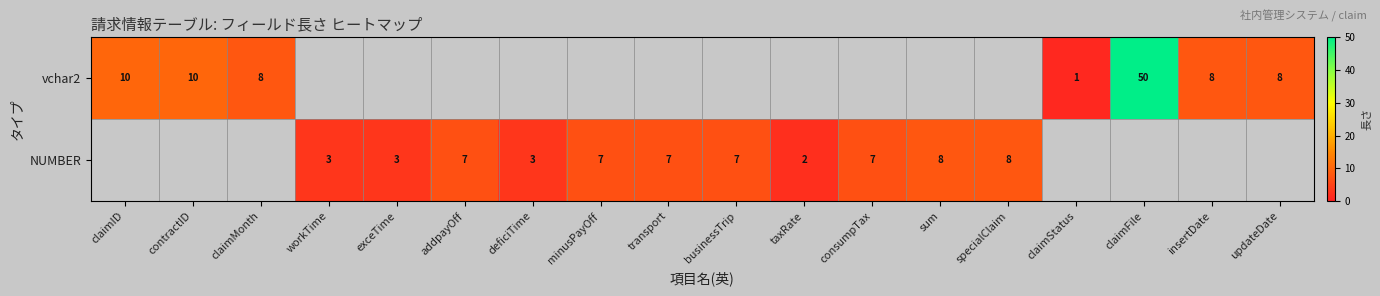

What is the difference between the NUMBER values at addpayOff and deficiTime?

4